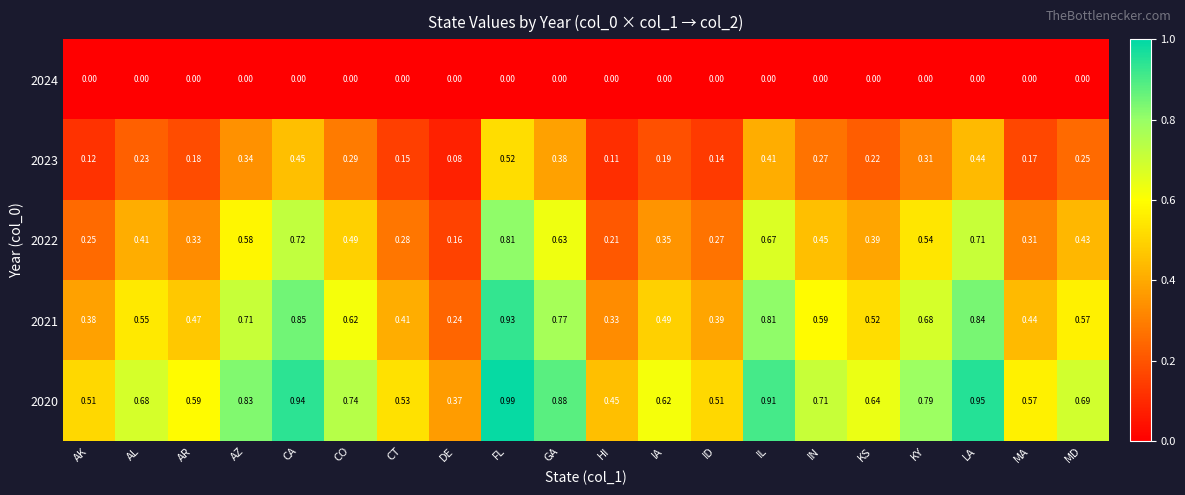

How many categories are shown in the chart?

20